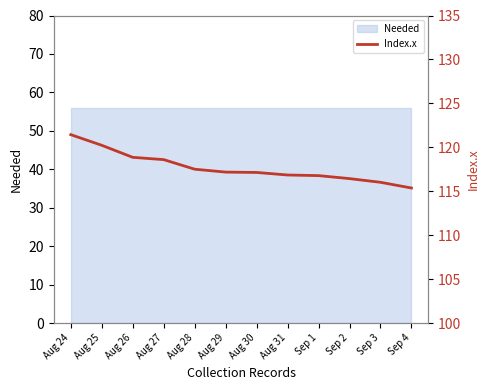

What is the sum of all values?

1412.4